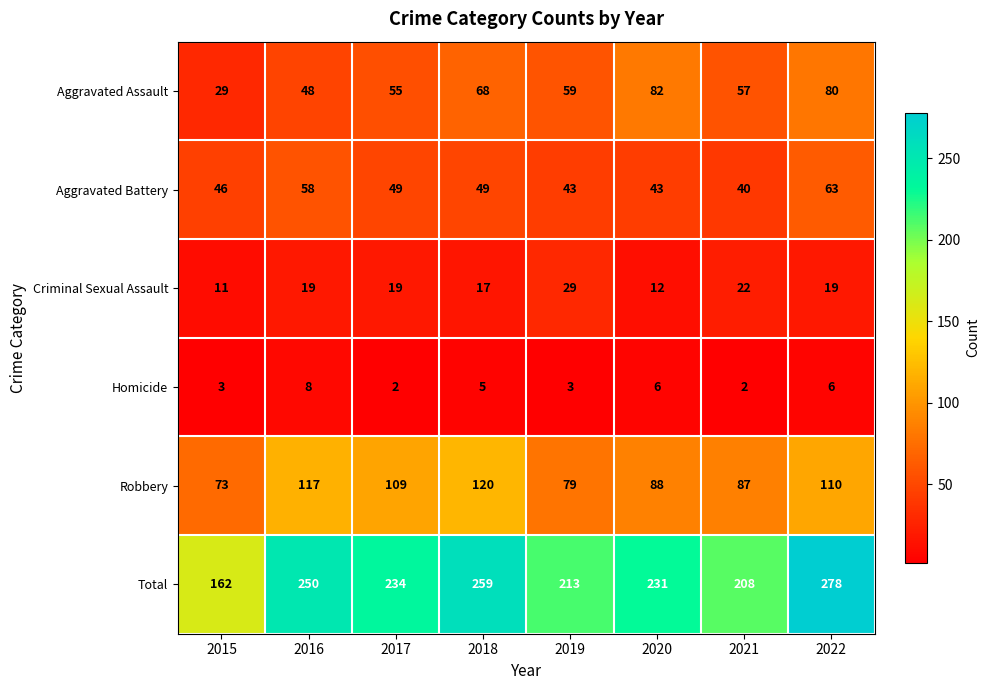

What is the average value of the Robbery series?

98